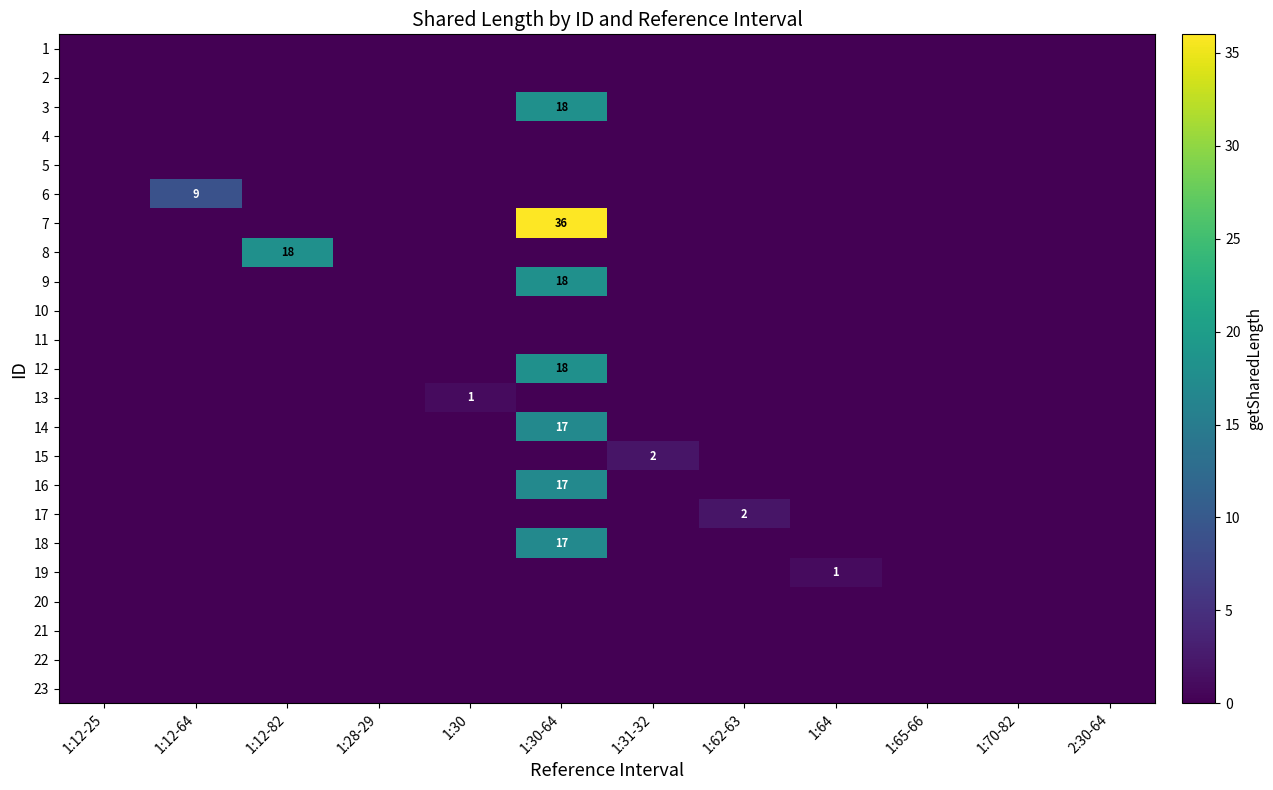

Is the value of row_16 at 1:64 greater than the value of row_9 at 2:30-64?

No